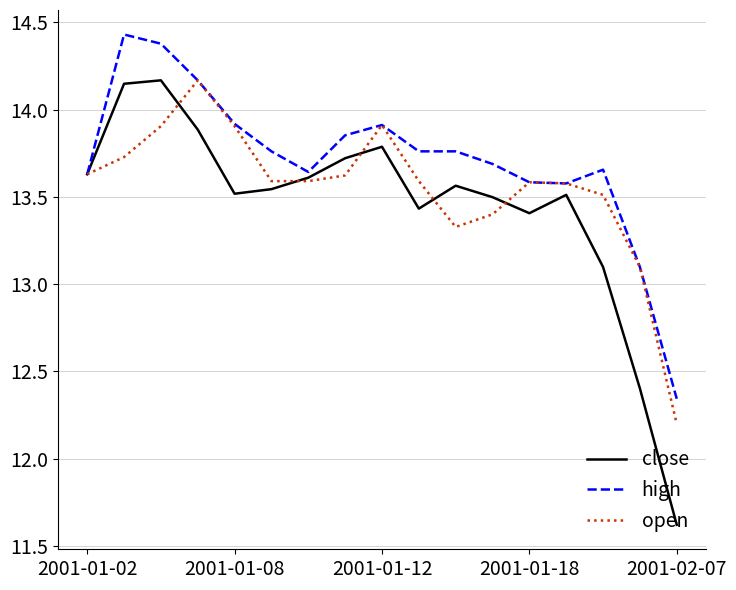

List the series in order of their overall mean, lowest first.

close, open, high